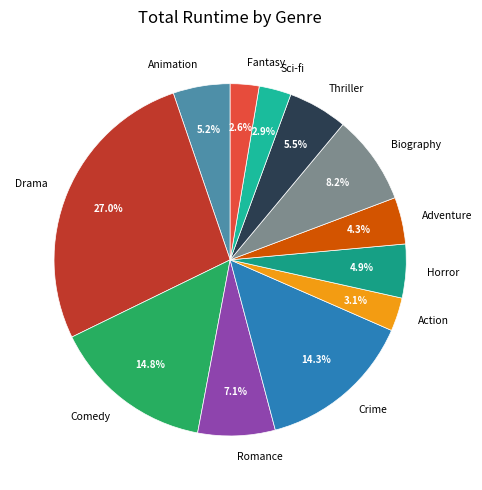

To the nearest percent, what portion does Romance represent?

7%